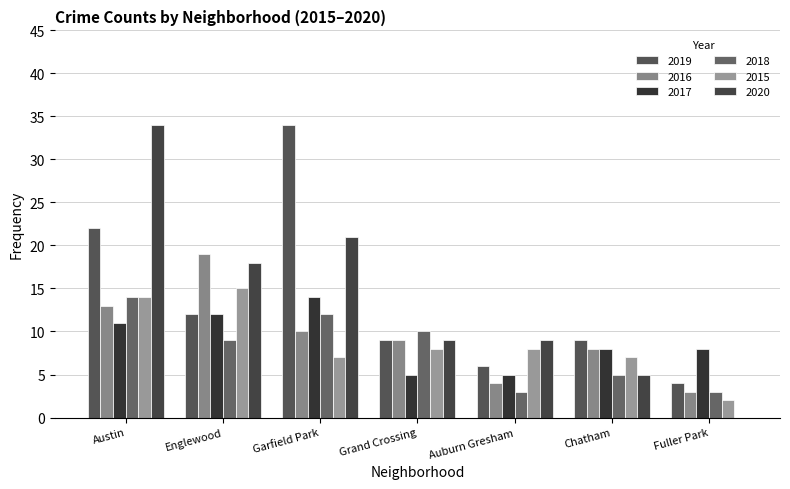

What is the label of the 6th bar from the left?

Chatham